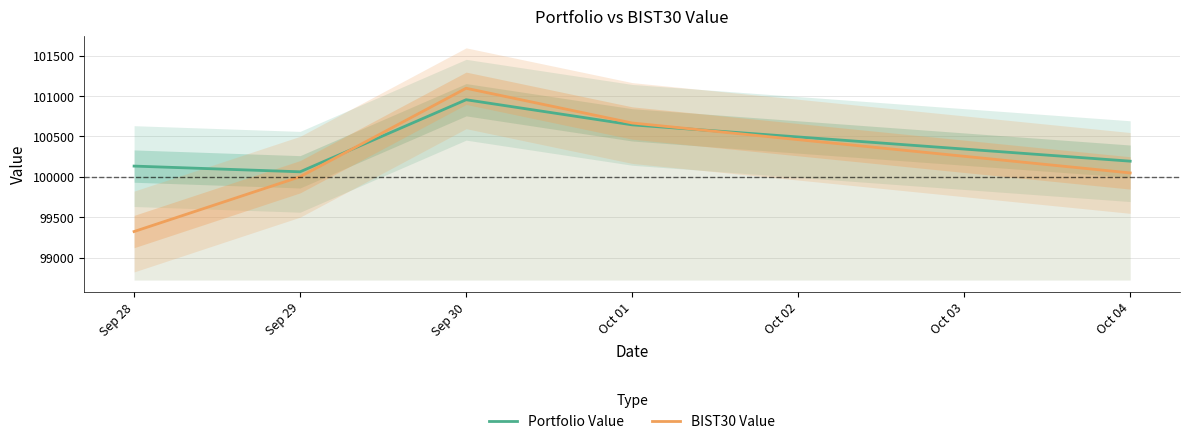

At which label does Portfolio Value reach its minimum?

Sep 29